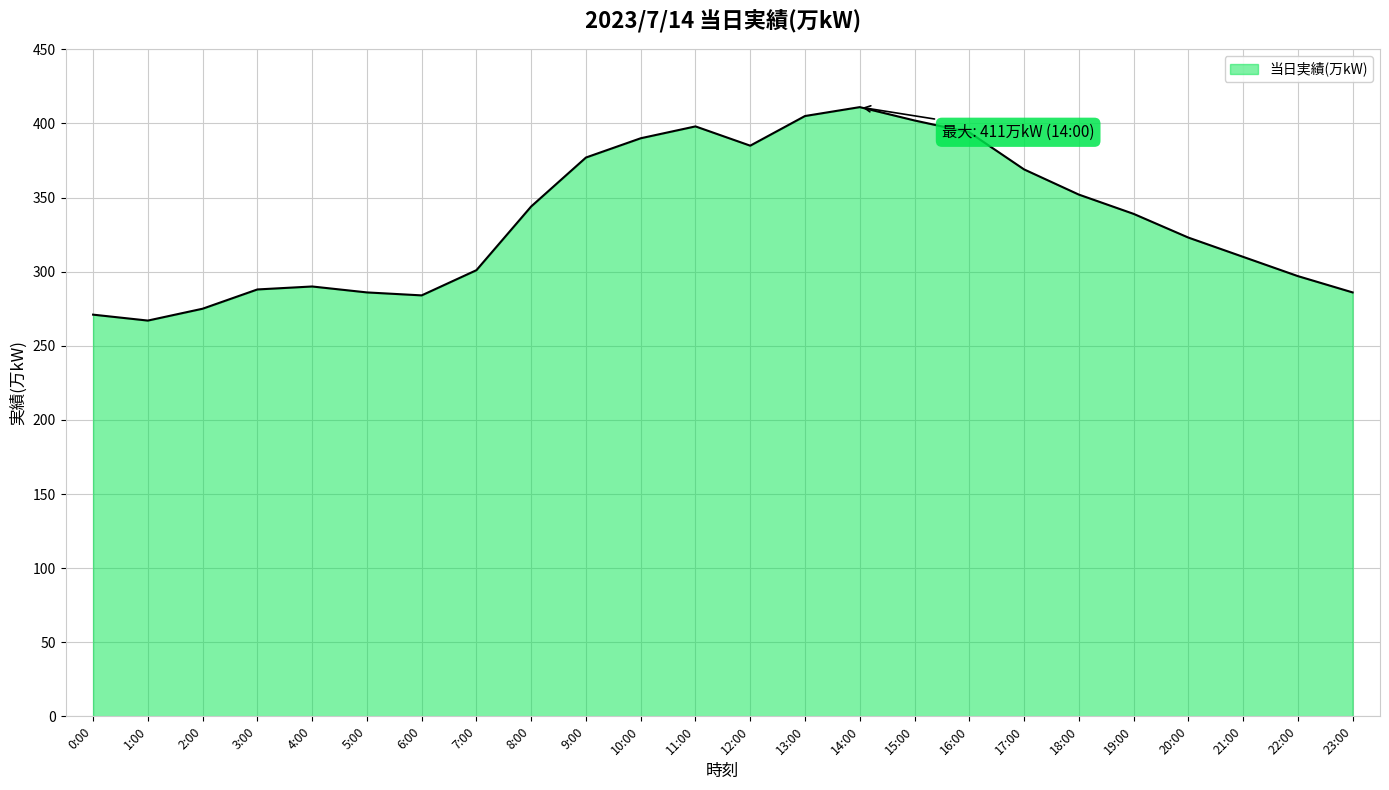

What is the difference between the maximum and minimum values?

144